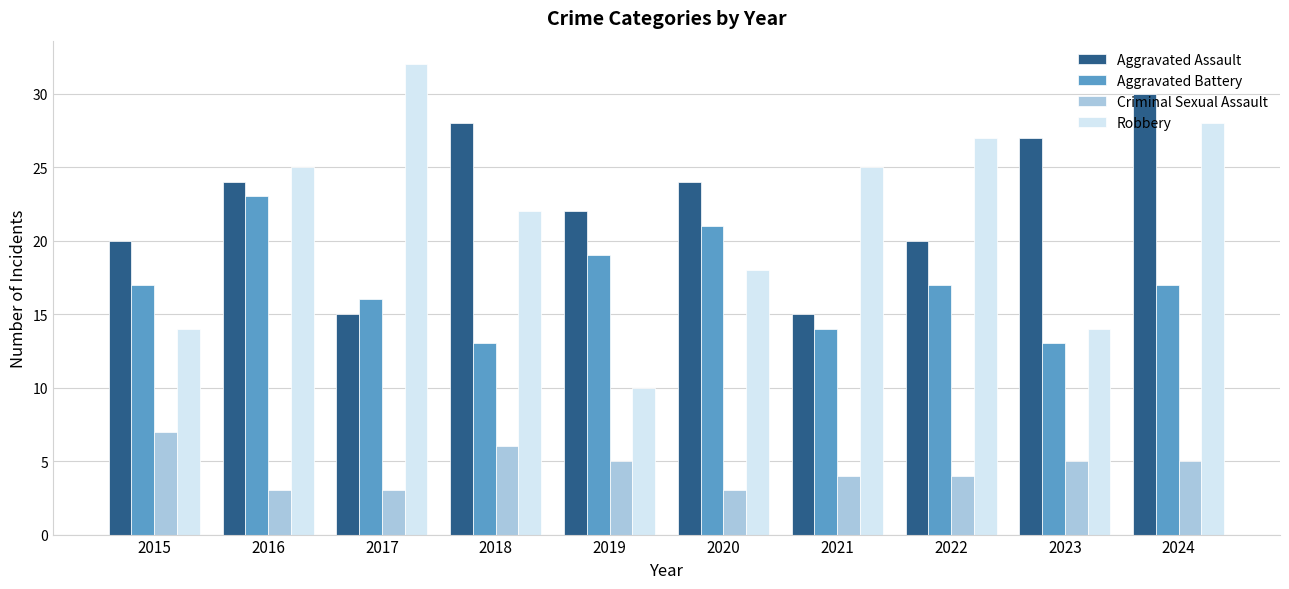

Are the bars grouped side by side (vs. stacked)?

Yes